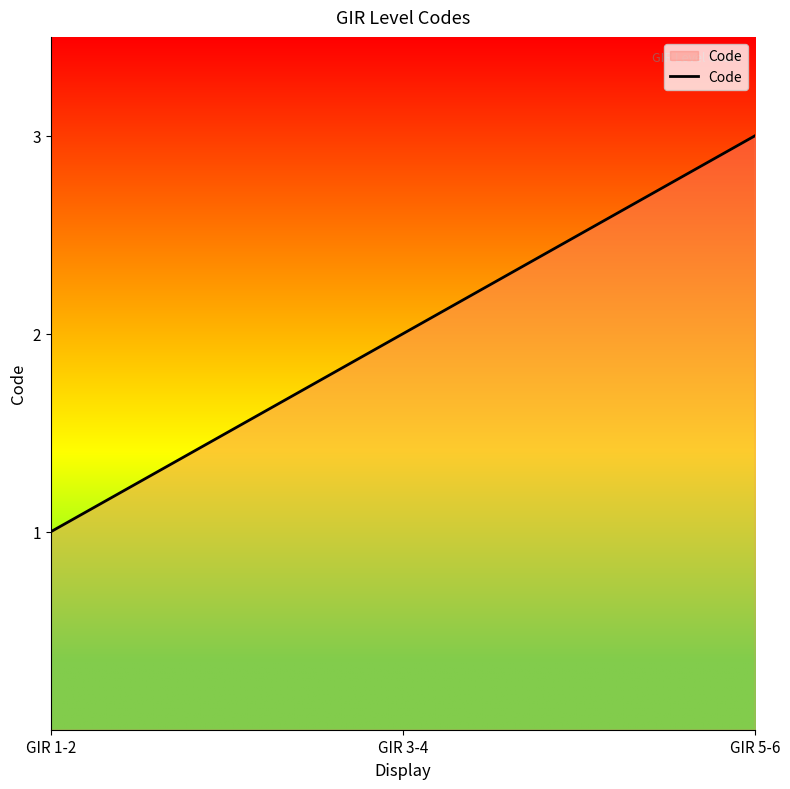

Is it true that the value at GIR 5-6 is 3?

True